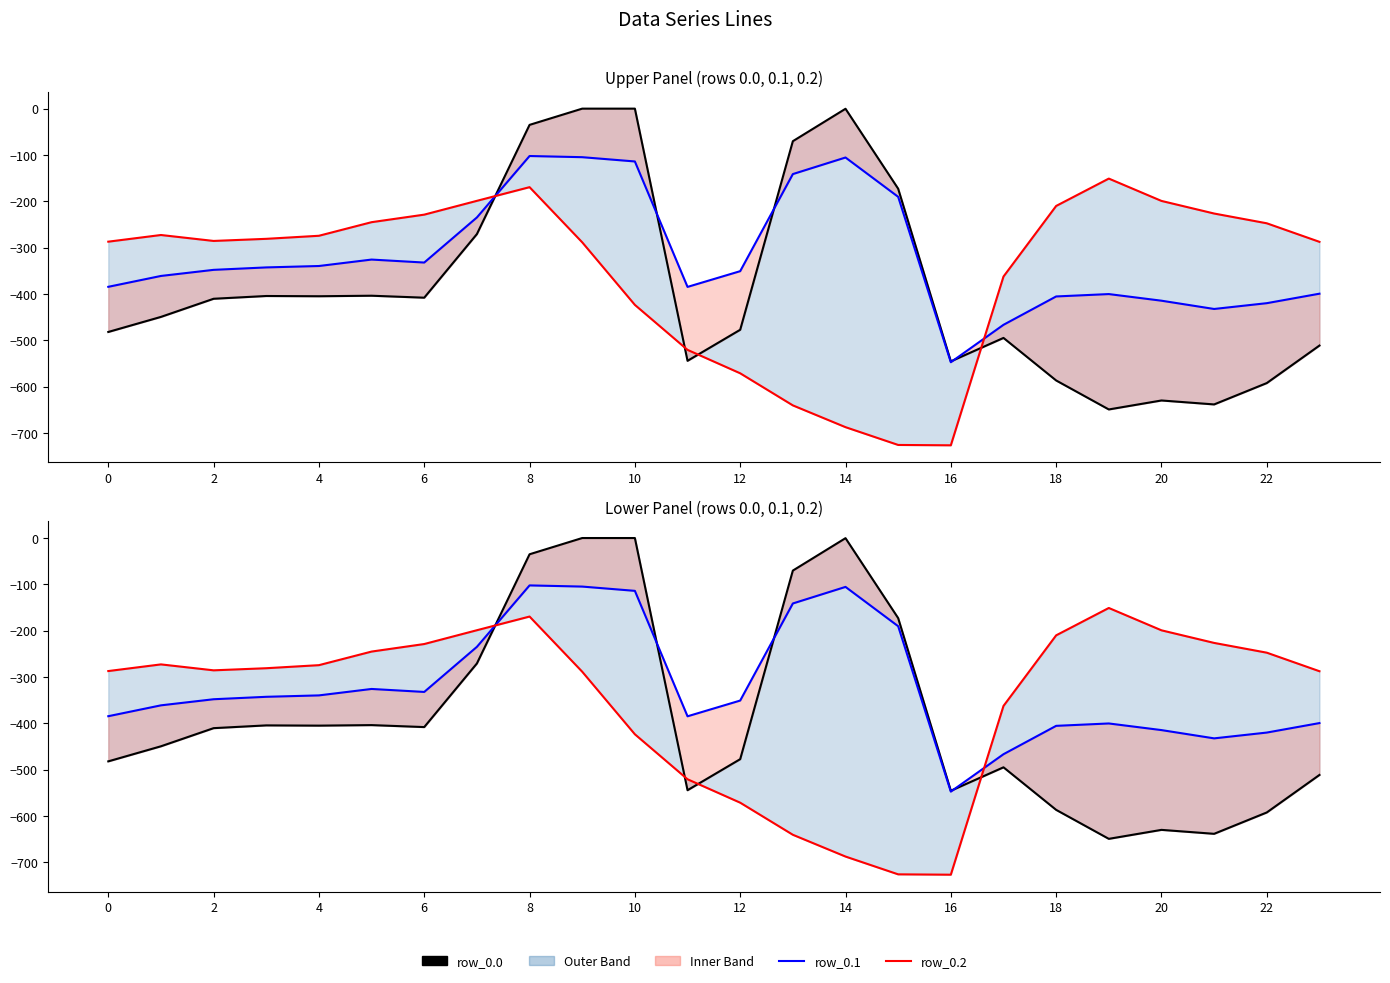

Which series changed the most between 14 and 16?

row_0.0